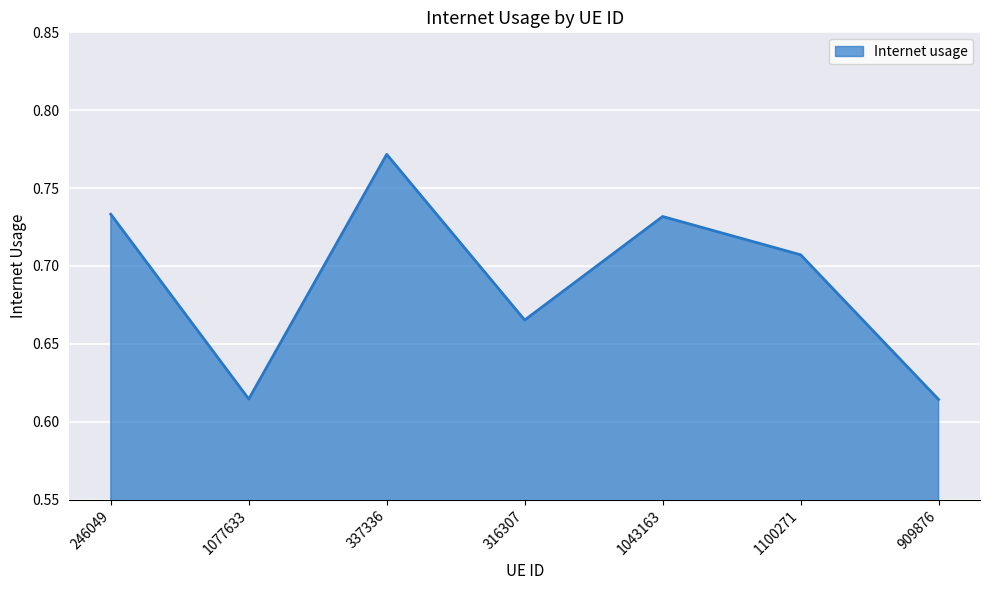

At which category does the data reach its first local valley?

1077633